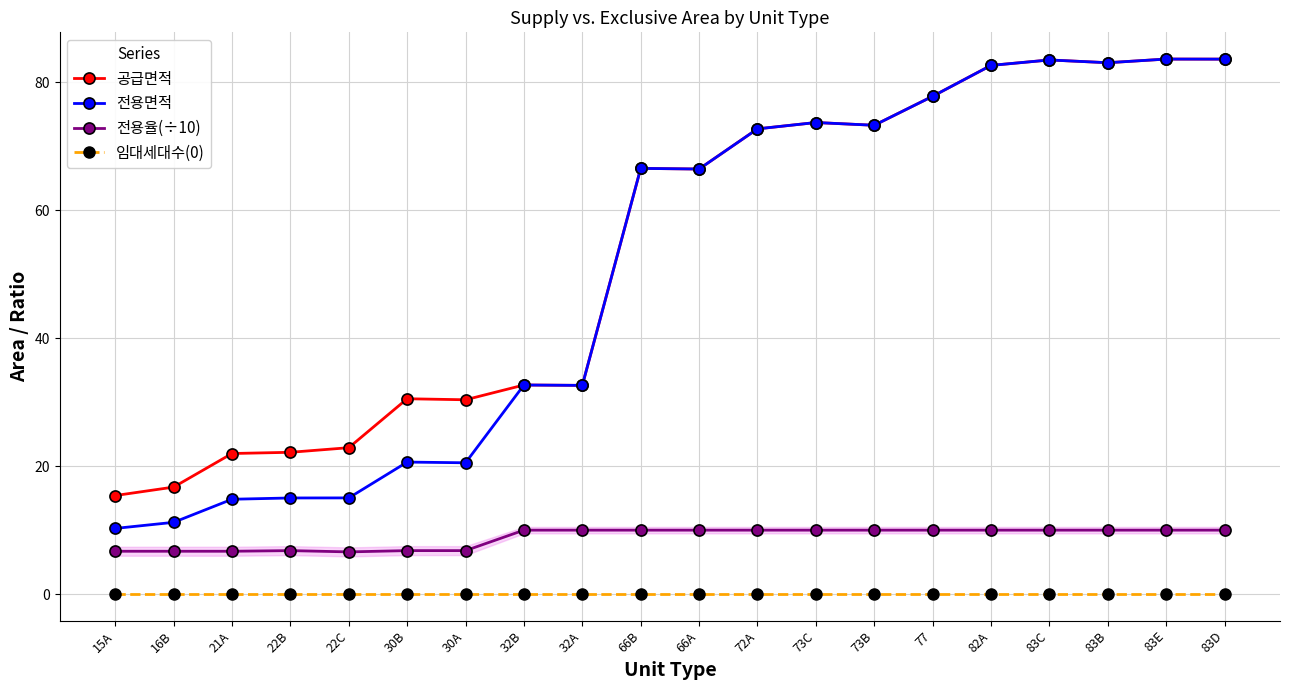

True or false: 임대세대수(0) and 공급면적 cross at least once.

False